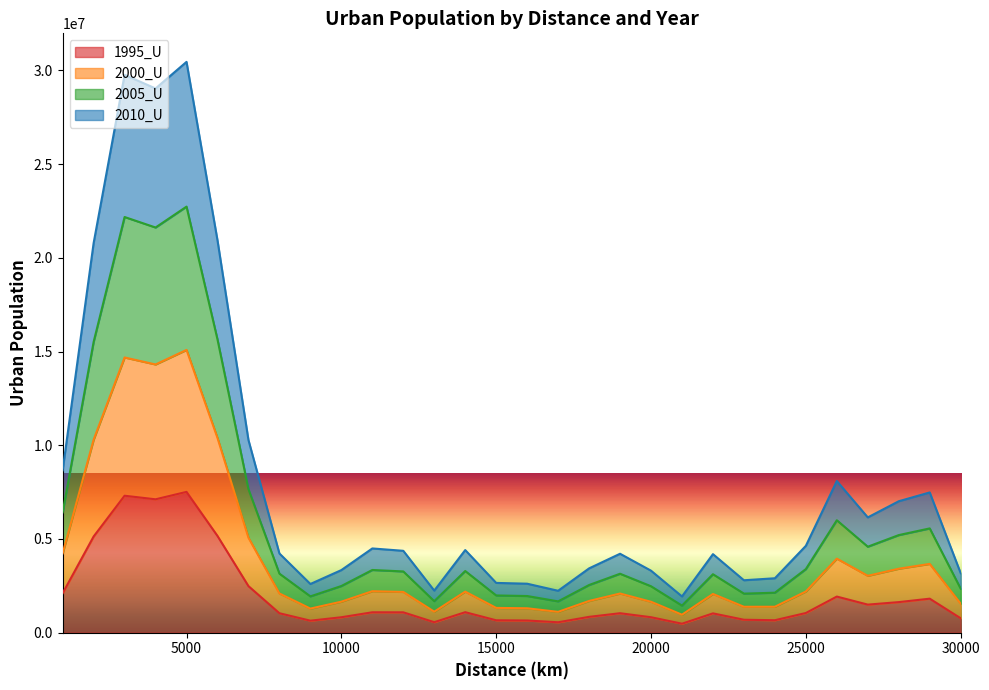

Does the chart have visible grid lines?

No